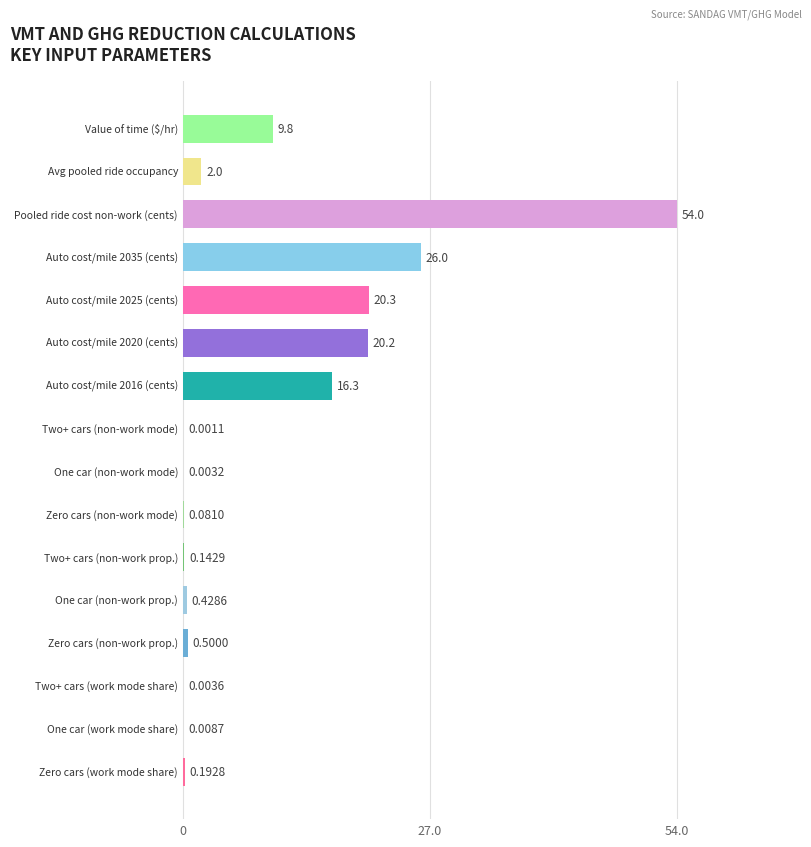

What is the sum of all values?

150.0